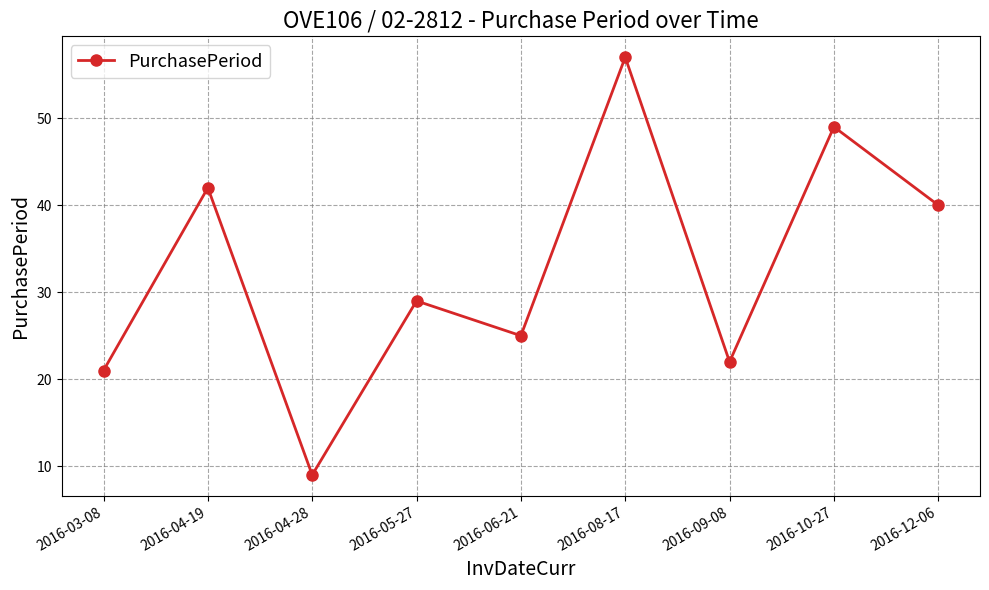

Rank the categories by value from highest to lowest.

2016-08-17, 2016-10-27, 2016-04-19, 2016-12-06, 2016-05-27, 2016-06-21, 2016-09-08, 2016-03-08, 2016-04-28